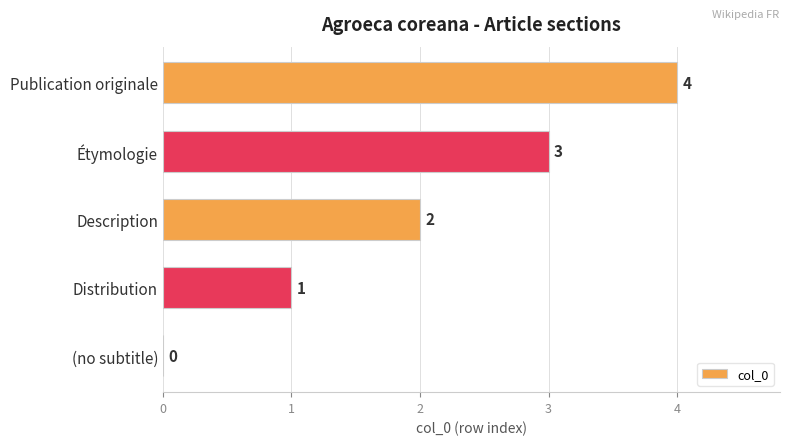

How many values are between 1 and 3?

3